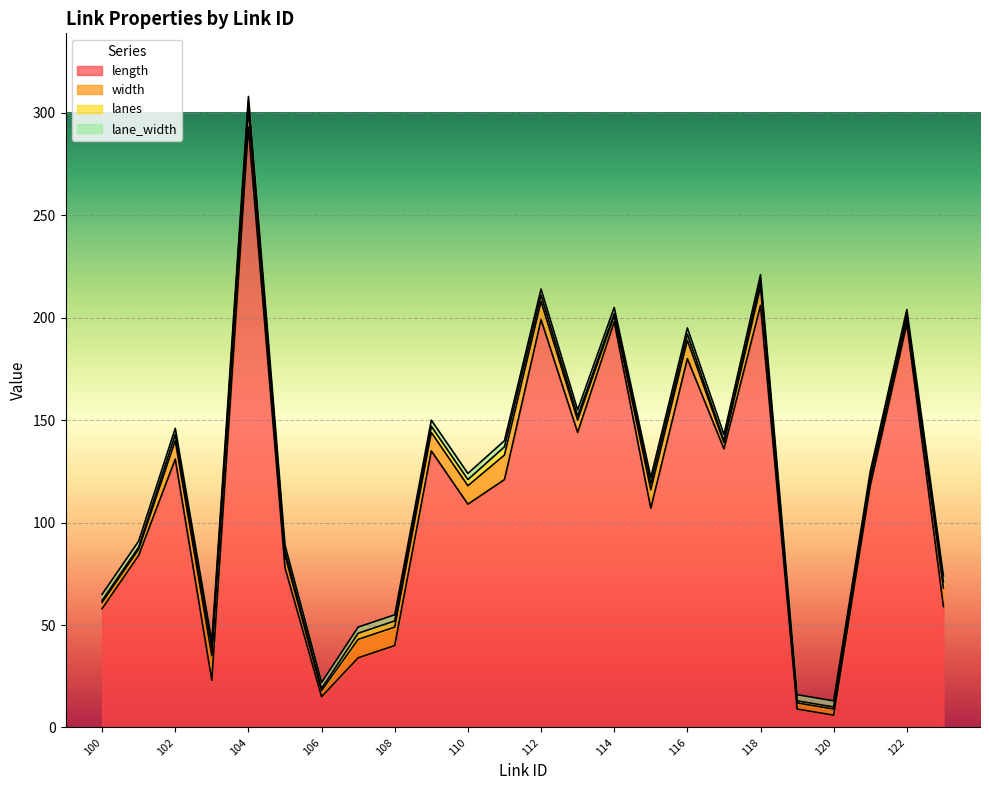

True or false: lane_width and lanes intersect in this chart.

False